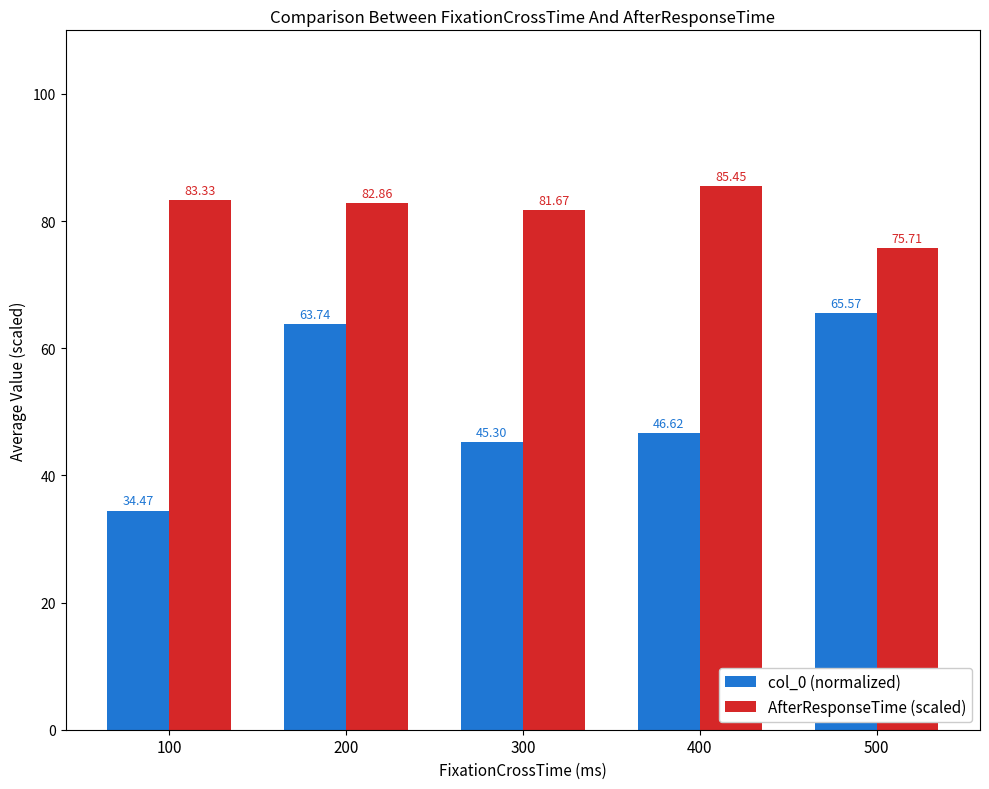

True or false: AfterResponseTime (scaled) has a value of 109.7 at 500.

False